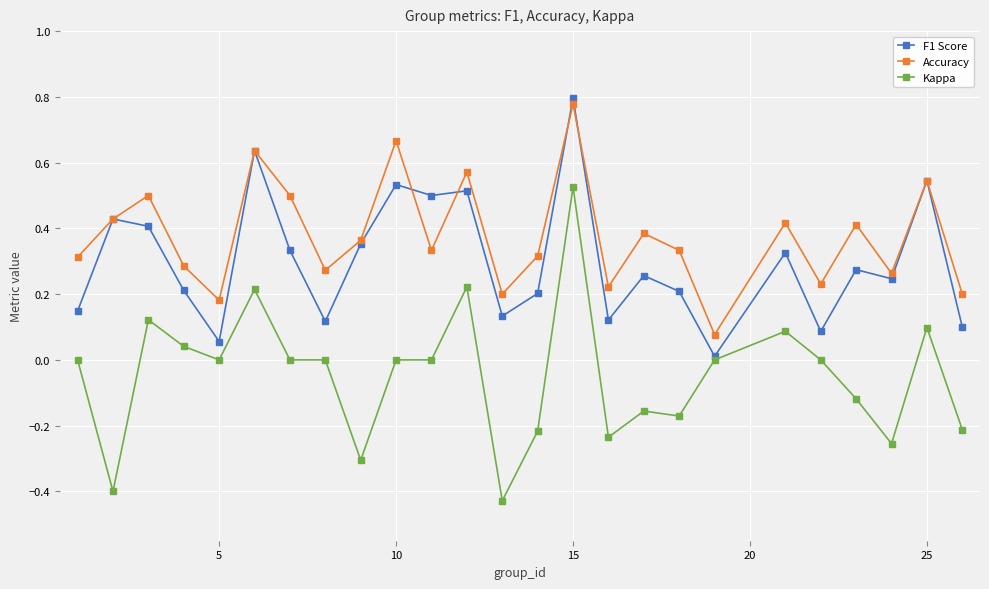

How many distinct data groups are displayed?

3